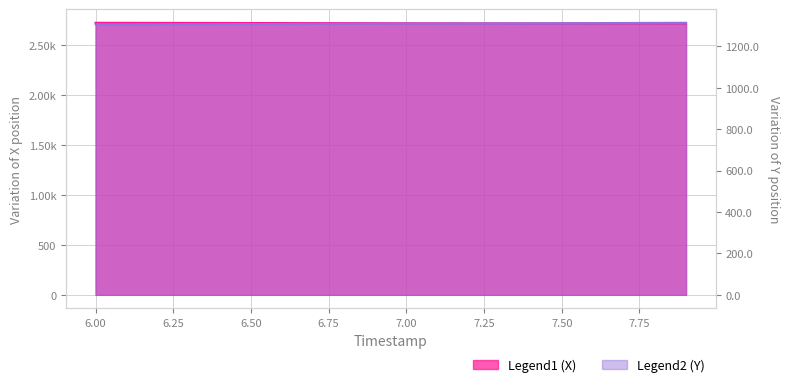

Does the chart have visible grid lines?

Yes